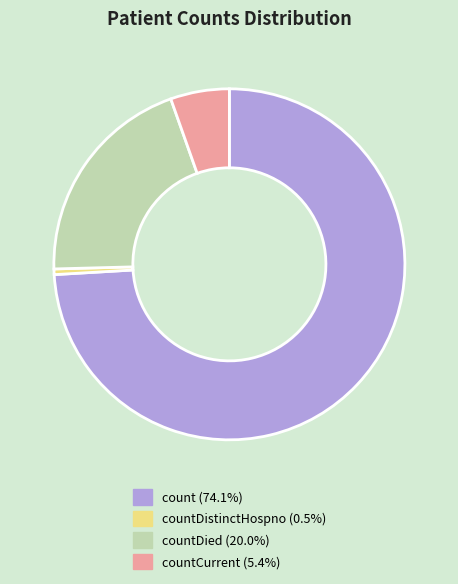

Does any single category account for the majority?

Yes